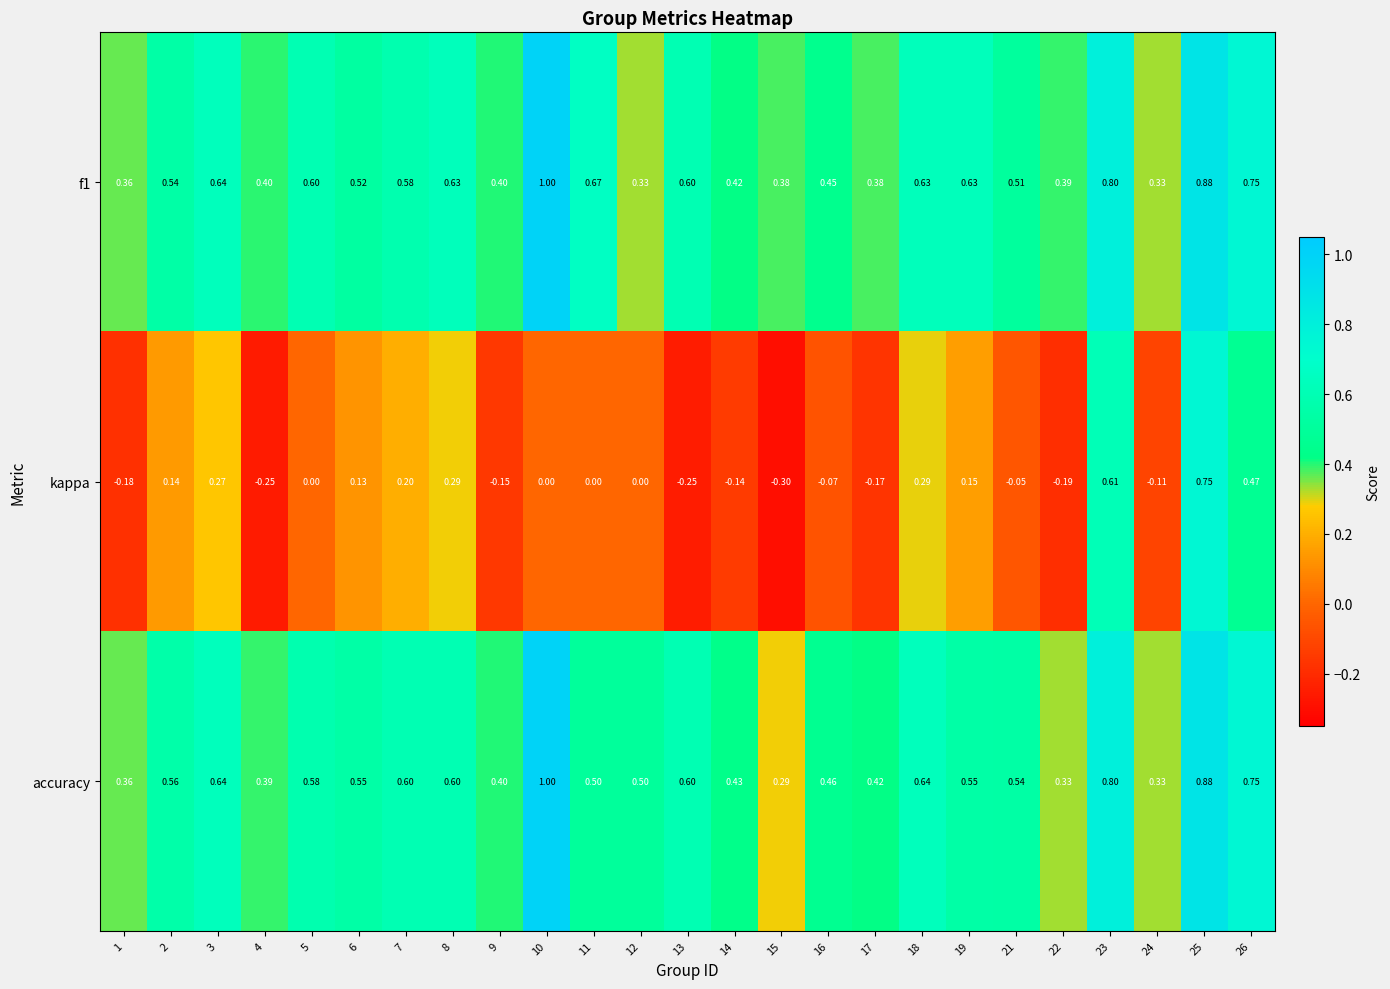

Which series has the largest range (max minus min)?

kappa